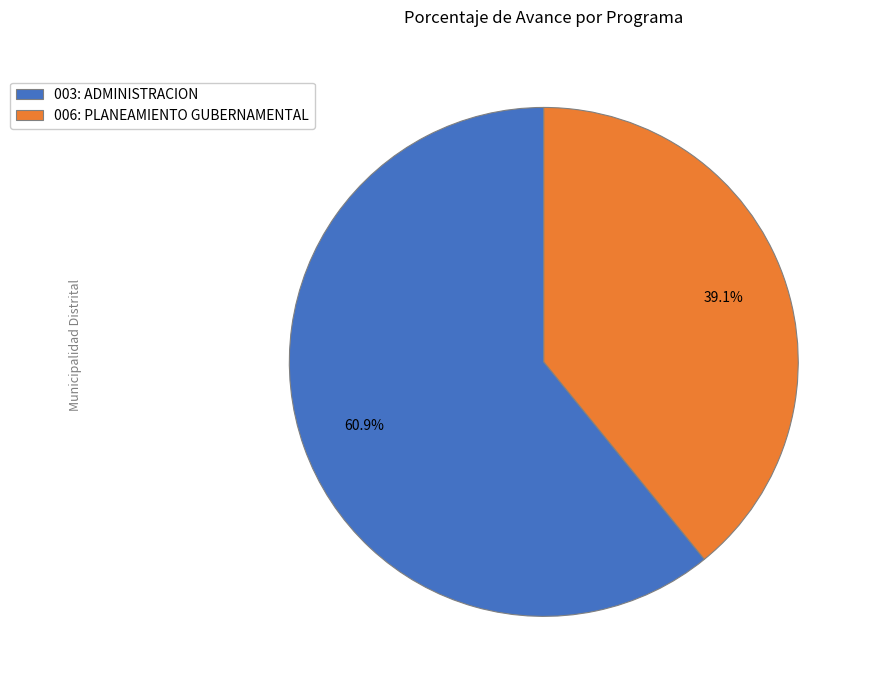

The 003: ADMINISTRACION slice represents 61% of the pie. True or false?

True